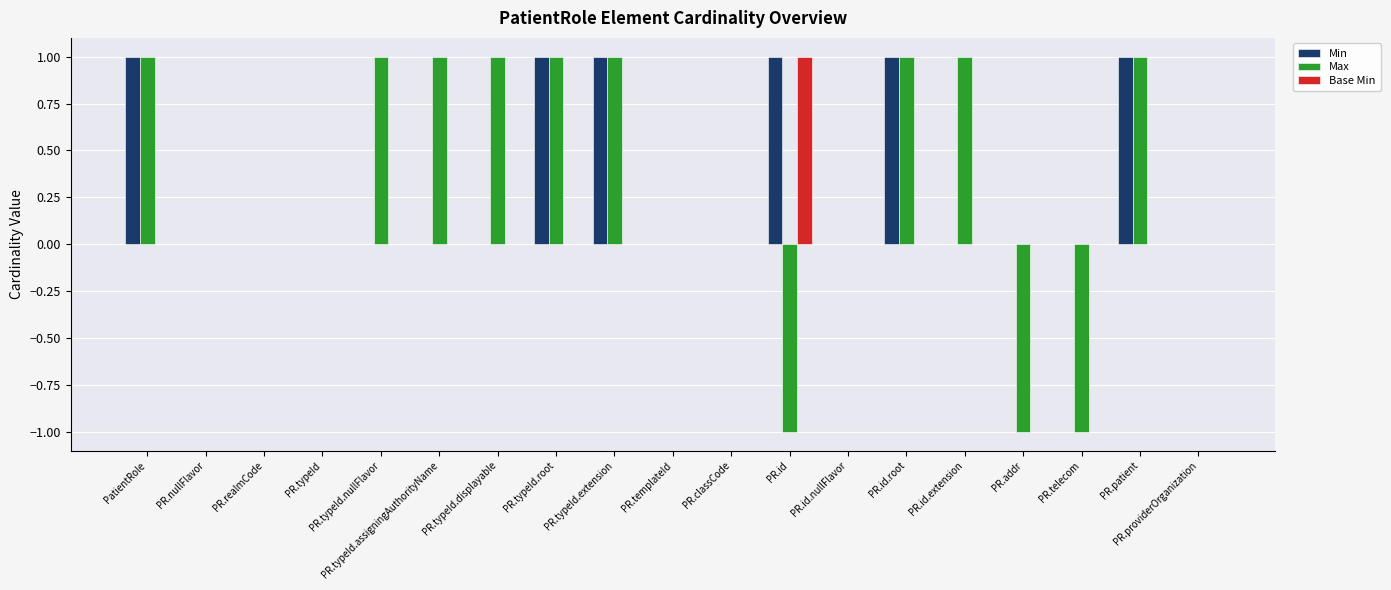

Are the bars horizontal?

No